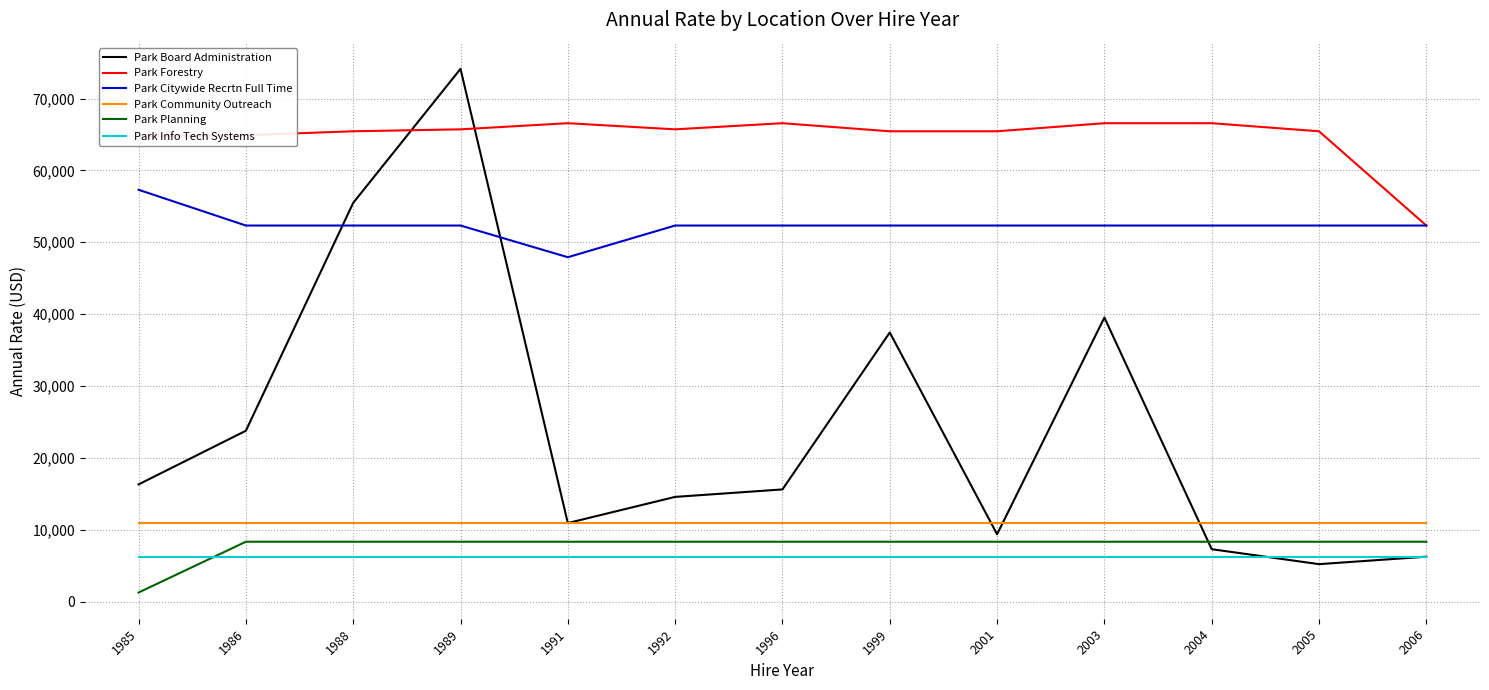

The value of Park Community Outreach at 1986 is 15127.5. True or false?

False